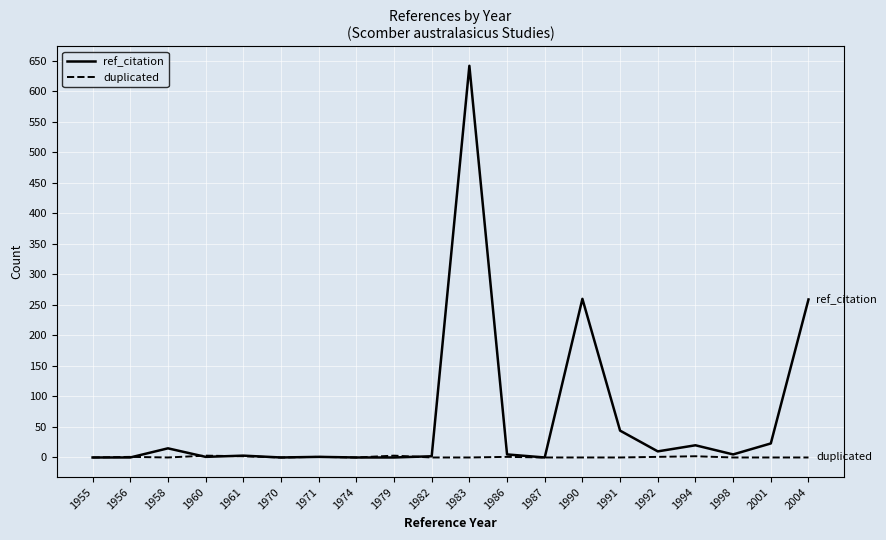

At how many categories does at least one series exceed 641?

1